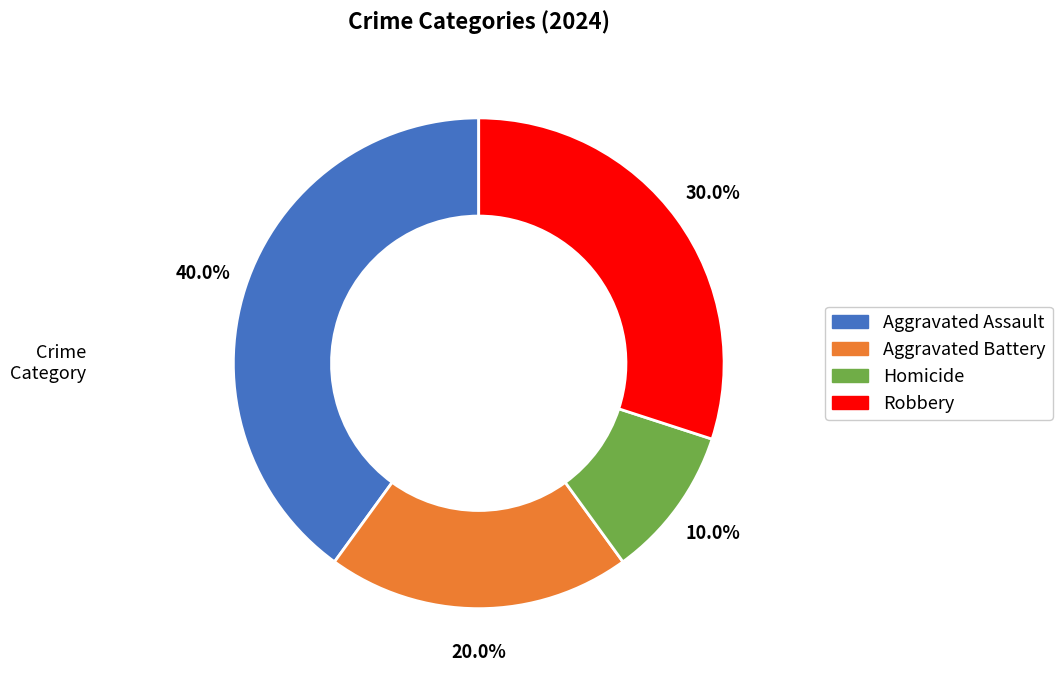

What is the total percentage of Aggravated Battery and Aggravated Assault?

60.0%